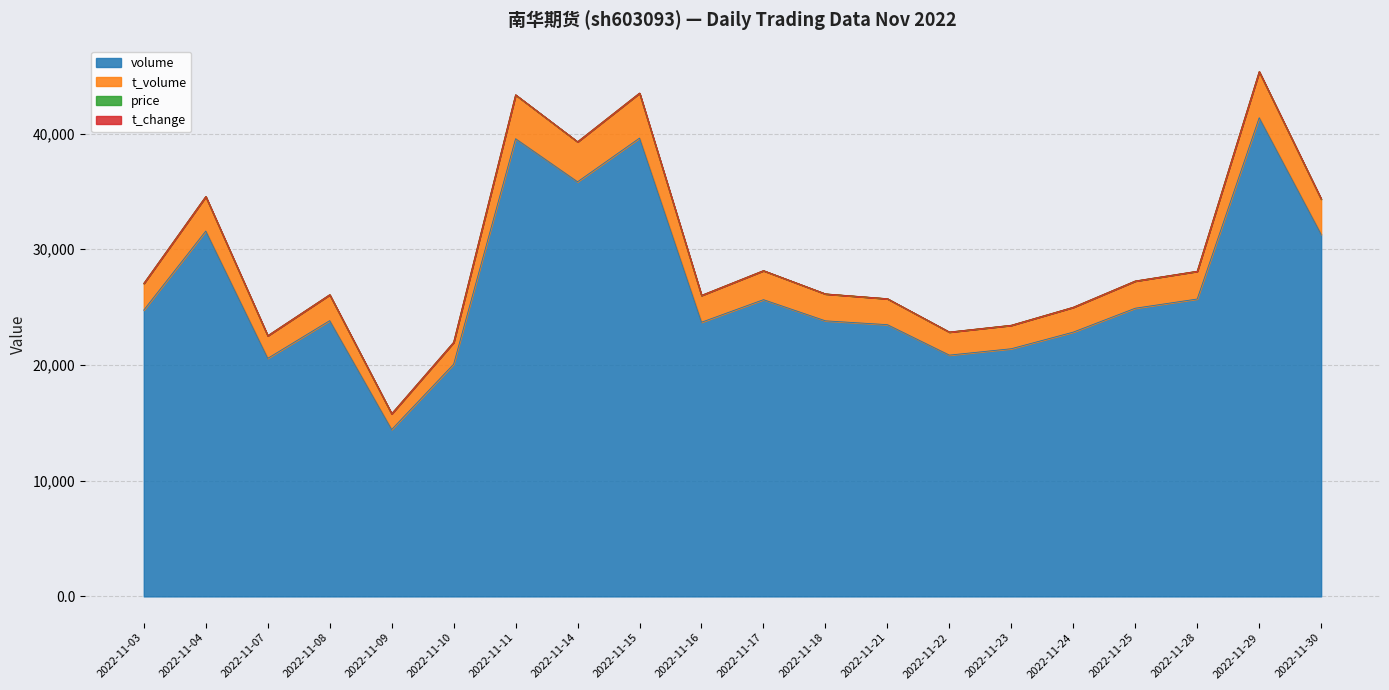

The value of volume at 2022-11-07 is 31396.5. True or false?

False